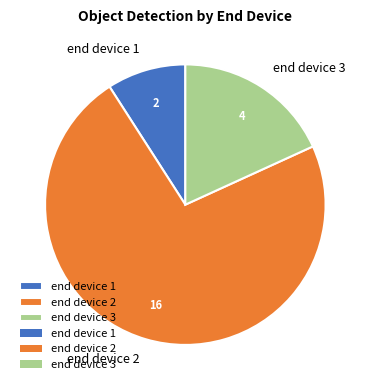

Rank the categories by value from lowest to highest.

end device 1, end device 3, end device 2